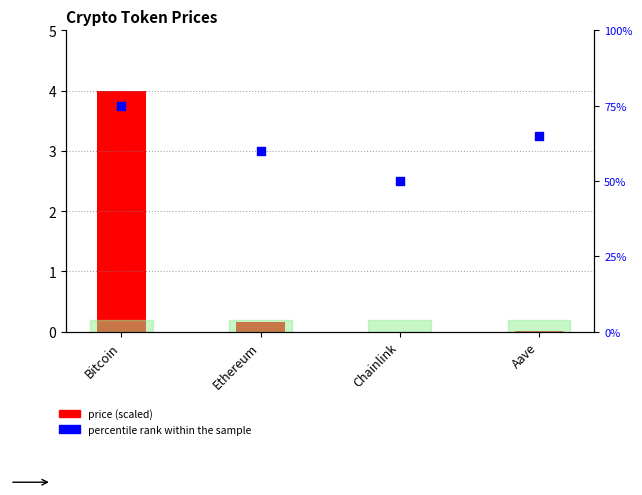

Which series has the largest total across all categories?

price (scaled)